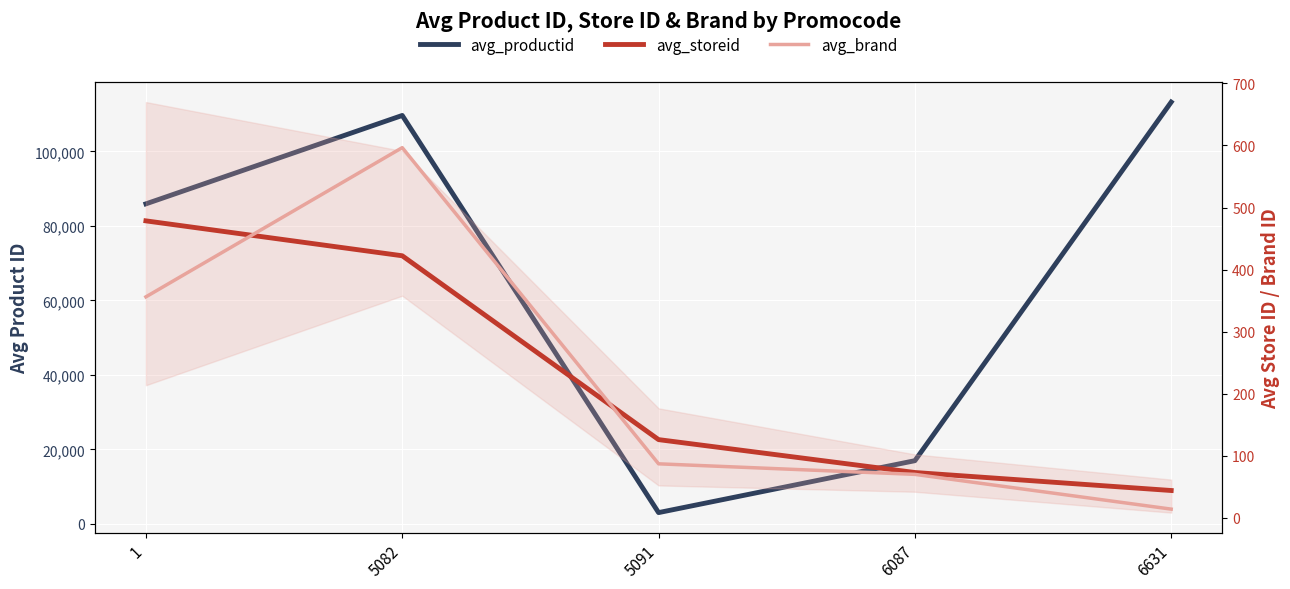

Reading left to right, list all the values displayed in this chart.

avg_productid: 1=85927.4	5082=109666.0	5091=3019.0	6087=16959.0	6631=113257.0
avg_storeid: 1=478.5	5082=422.2	5091=126.0	6087=73.0	6631=44.0
avg_brand: 1=356.1	5082=596.5	5091=87.0	6087=70.0	6631=14.0